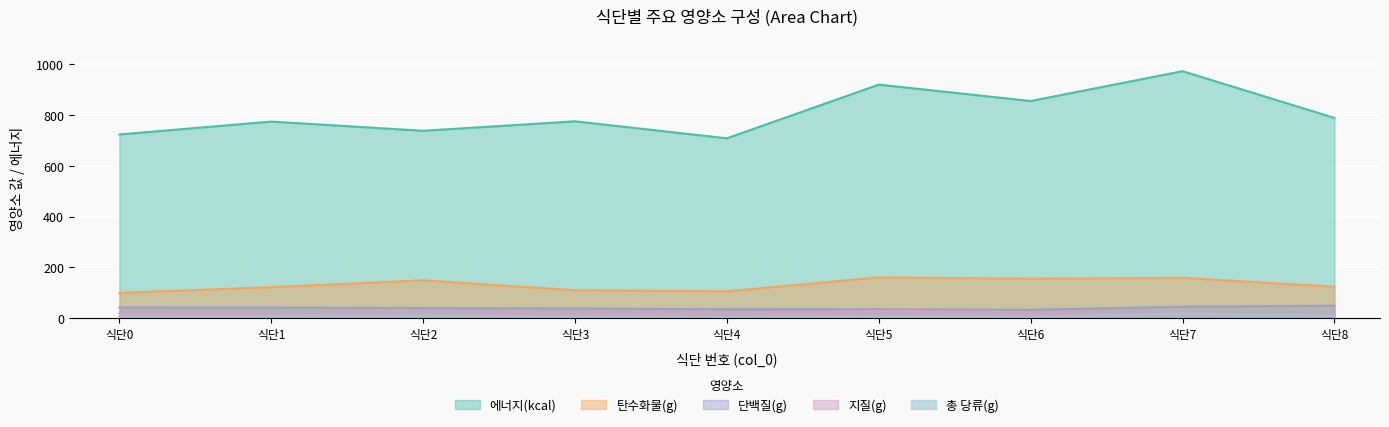

True or false: 총 당류(g) has more than 2 interior local peaks.

True